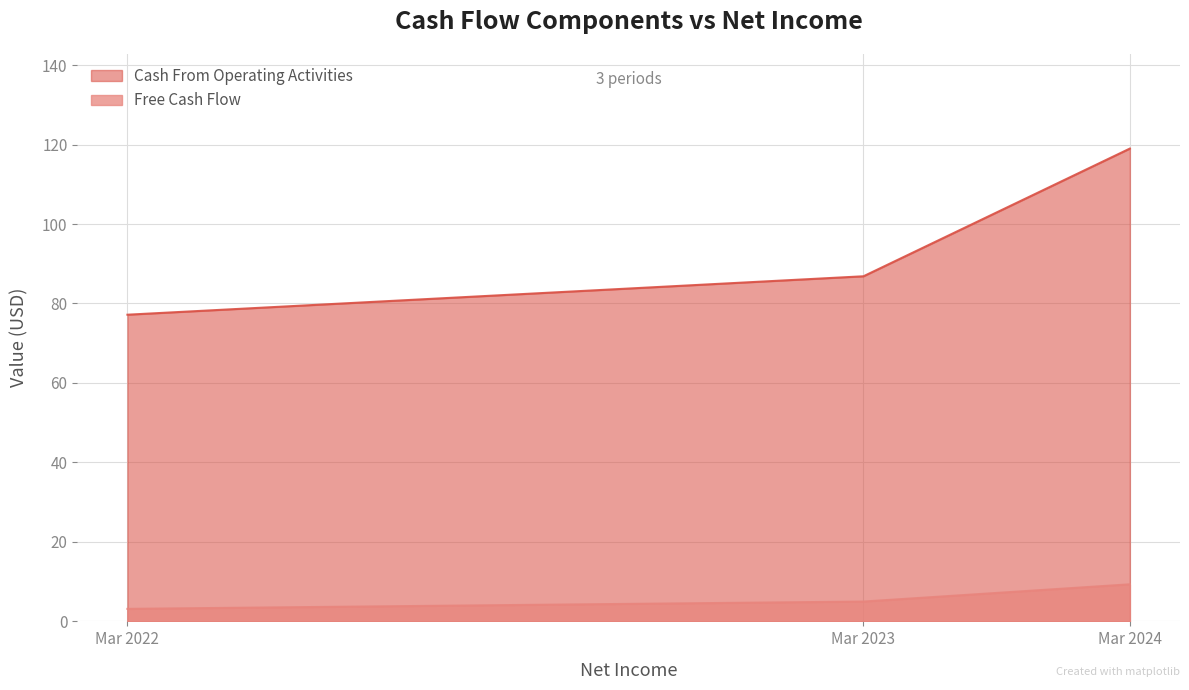

What is the difference between the second highest and minimum values in the Cash From Operating Activities series?

9.7